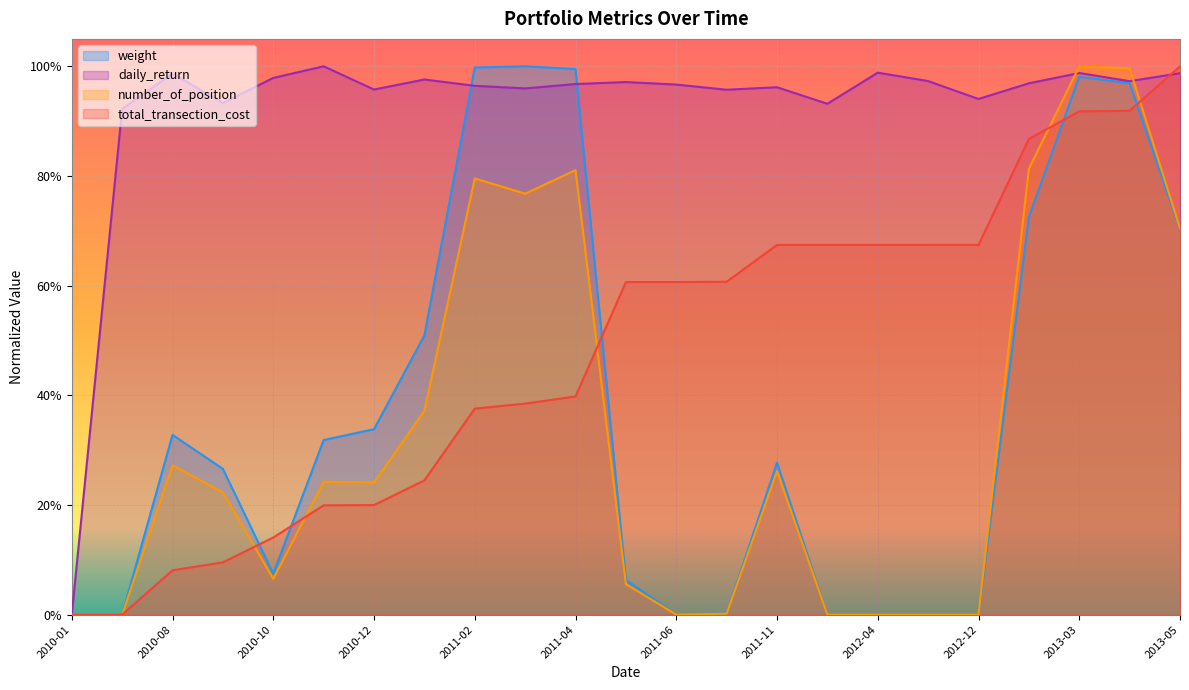

Reading right to left, list all the values displayed in this chart.

weight: 0.7	1.0	1.0	0.7	0.0	0.0	0.0	0.0	0.3	0.0	0.0	0.1	1.0	1.0	1.0	0.5	0.3	0.3	0.1	0.3	0.3	0.0	0.0
daily_return: 1.0	1.0	1.0	1.0	0.9	1.0	1.0	0.9	1.0	1.0	1.0	1.0	1.0	1.0	1.0	1.0	1.0	1.0	1.0	0.9	1.0	0.9	0.0
number_of_position: 0.7	1.0	1.0	0.8	0.0	0.0	0.0	0.0	0.3	0.0	0.0	0.1	0.8	0.8	0.8	0.4	0.2	0.2	0.1	0.2	0.3	0.0	0.0
total_transection_cost: 1.0	0.9	0.9	0.9	0.7	0.7	0.7	0.7	0.7	0.6	0.6	0.6	0.4	0.4	0.4	0.2	0.2	0.2	0.1	0.1	0.1	0.0	0.0